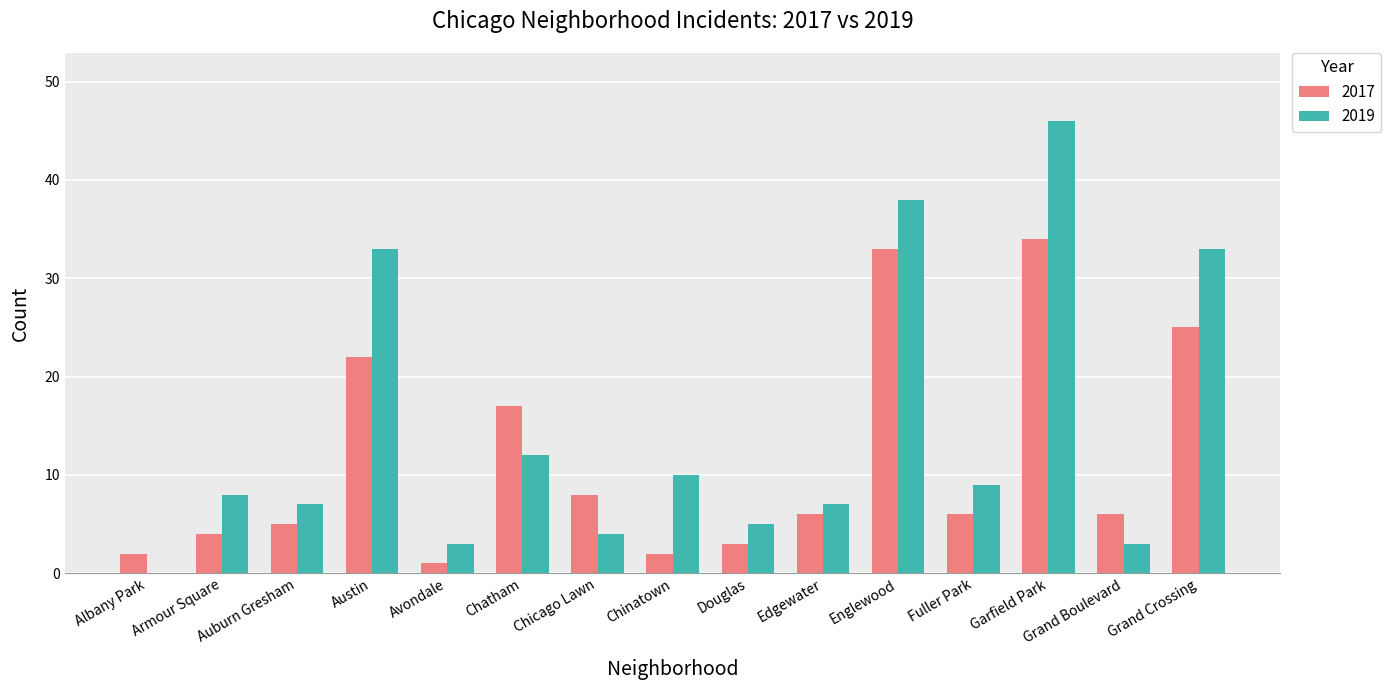

The value of 2017 at Grand Crossing is 25. True or false?

True